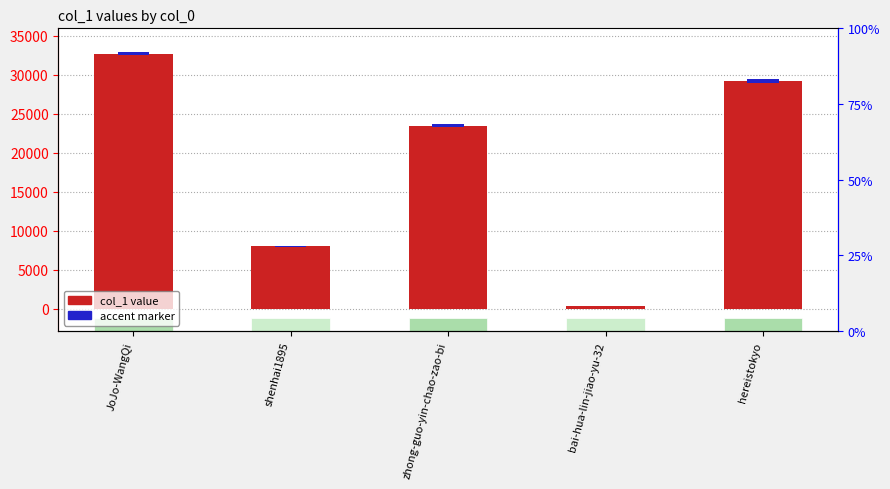

What is the sum of all col_1 value values?

93795.0